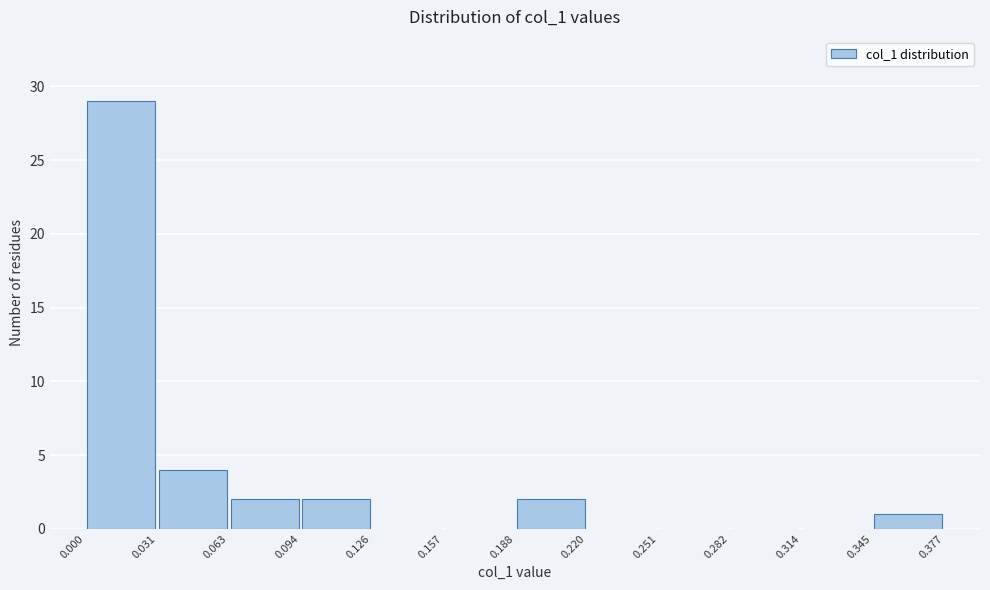

Reading left to right, transcribe this chart: for each bar, give the range it covers on the x-axis and its height. The values are not printed on the chart, so give them approximately, as read against the axis.

0.000 to 0.031: 29
0.031 to 0.063: 4
0.063 to 0.094: 2
0.094 to 0.126: 2
0.126 to 0.157: 0
0.157 to 0.188: 0
0.188 to 0.220: 2
0.220 to 0.251: 0
0.251 to 0.282: 0
0.282 to 0.314: 0
0.314 to 0.345: 0
0.345 to 0.377: 1